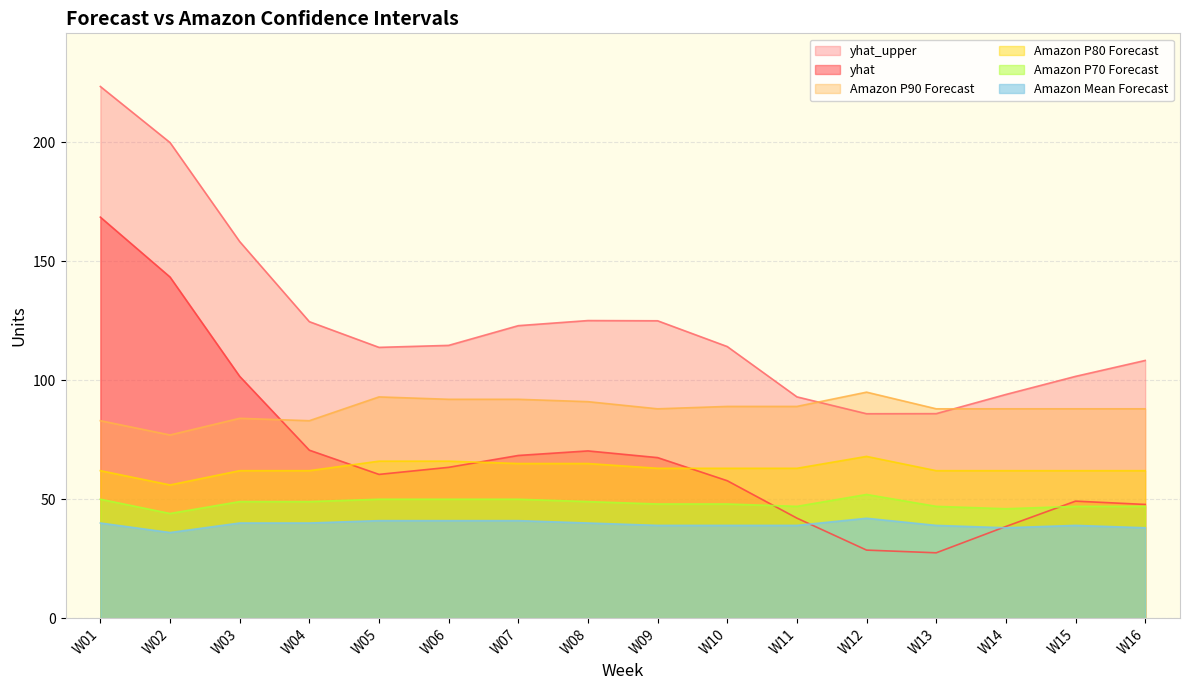

Does the chart have visible grid lines?

Yes